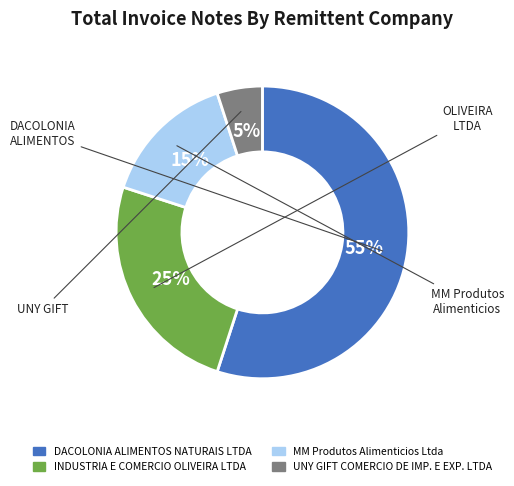

Between MM Produtos Alimenticios Ltda and DACOLONIA ALIMENTOS NATURAIS LTDA, which is larger?

DACOLONIA ALIMENTOS NATURAIS LTDA